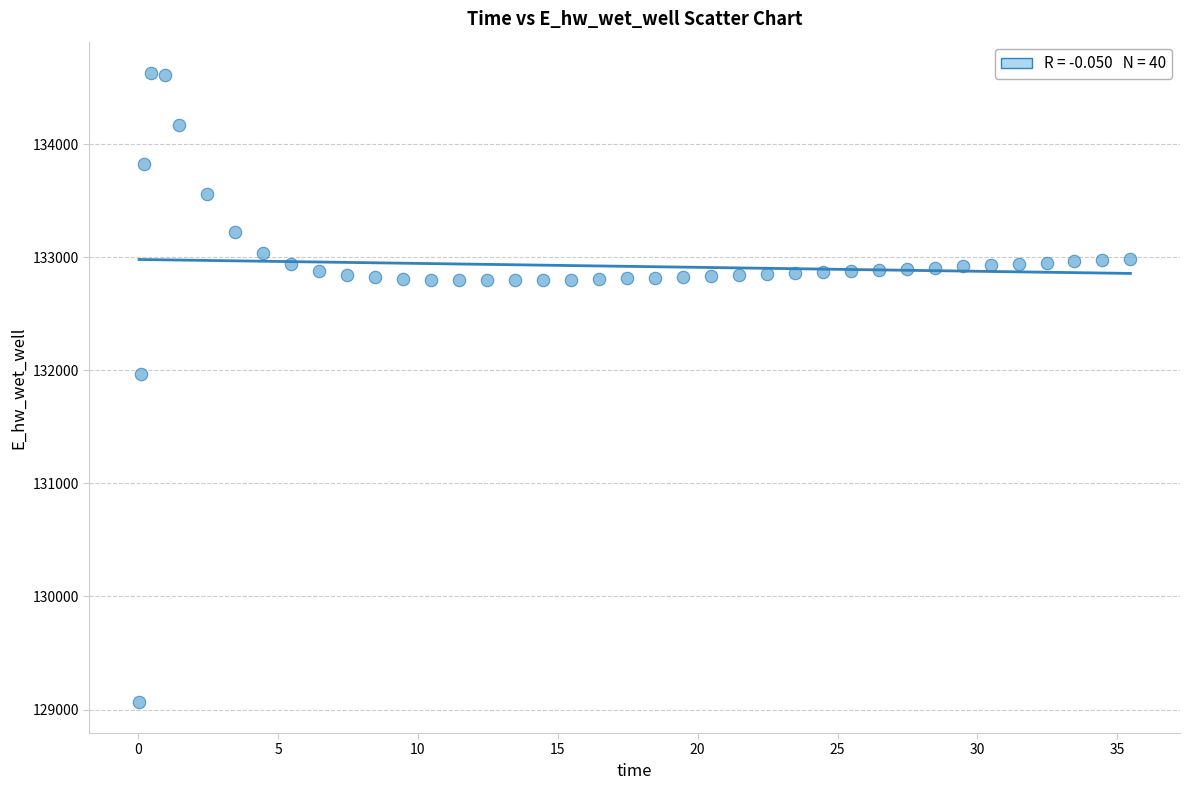

What is the range of Y values (max minus min)?

5557.7